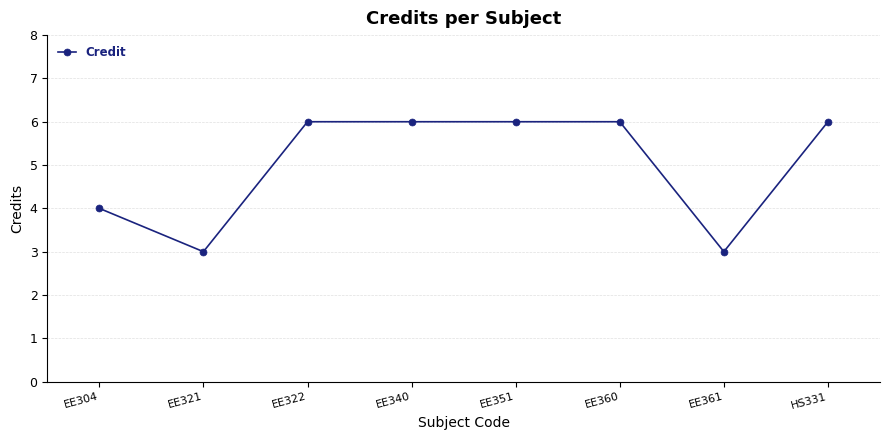

The value at EE351 is 3. True or false?

False